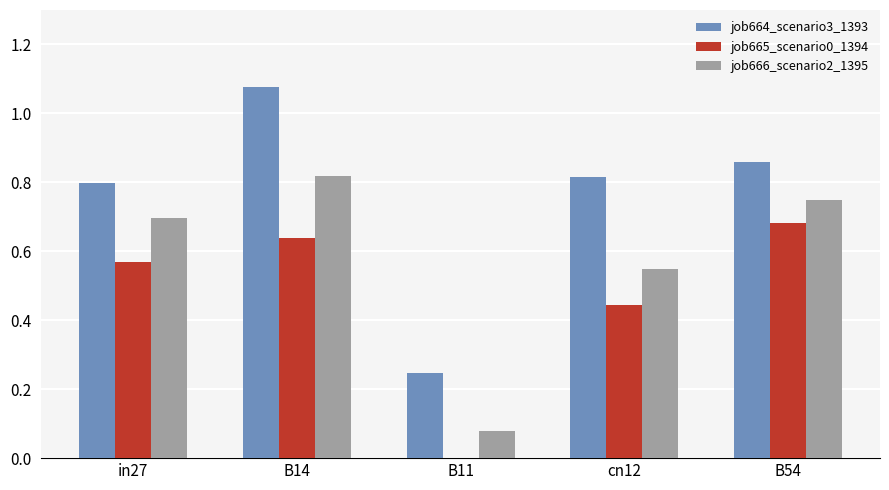

What is the sum of the job666_scenario2_1395 values at cn12 and B14?

1.4